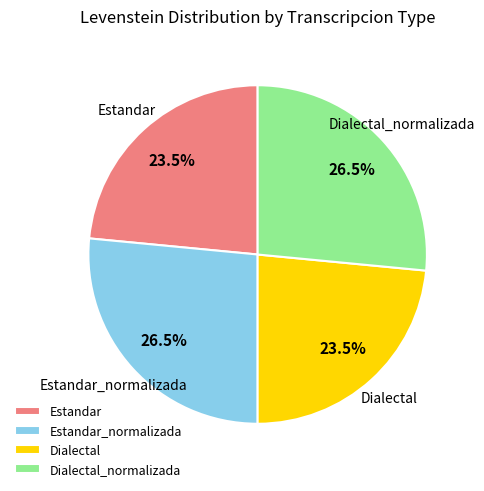

Does any single category account for the majority?

No